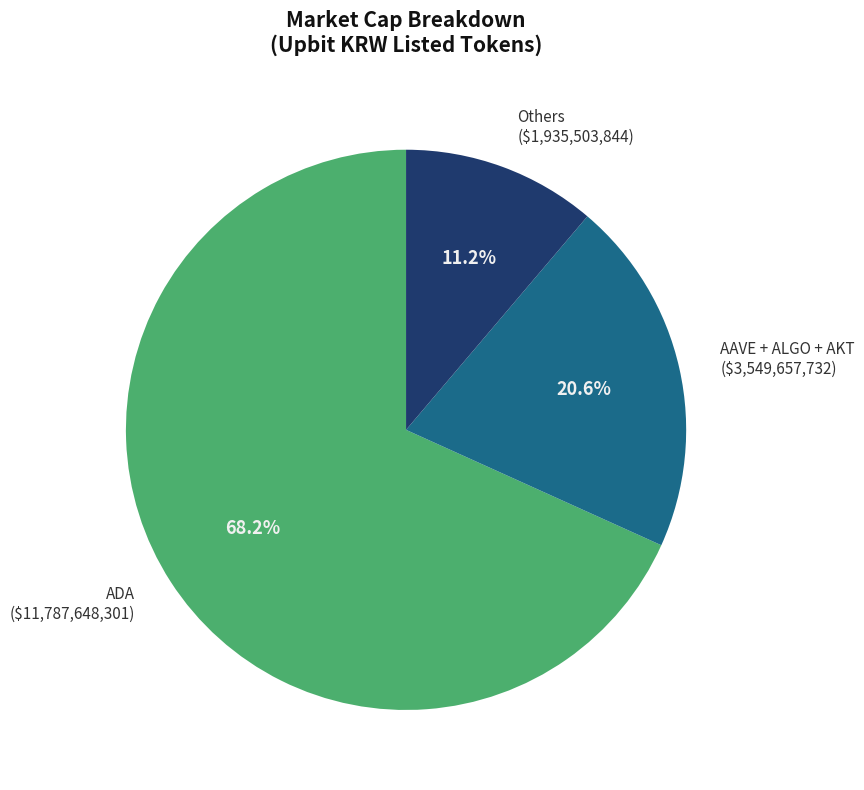

Does ADA ($11,787,648,301) represent more than half of the total?

Yes